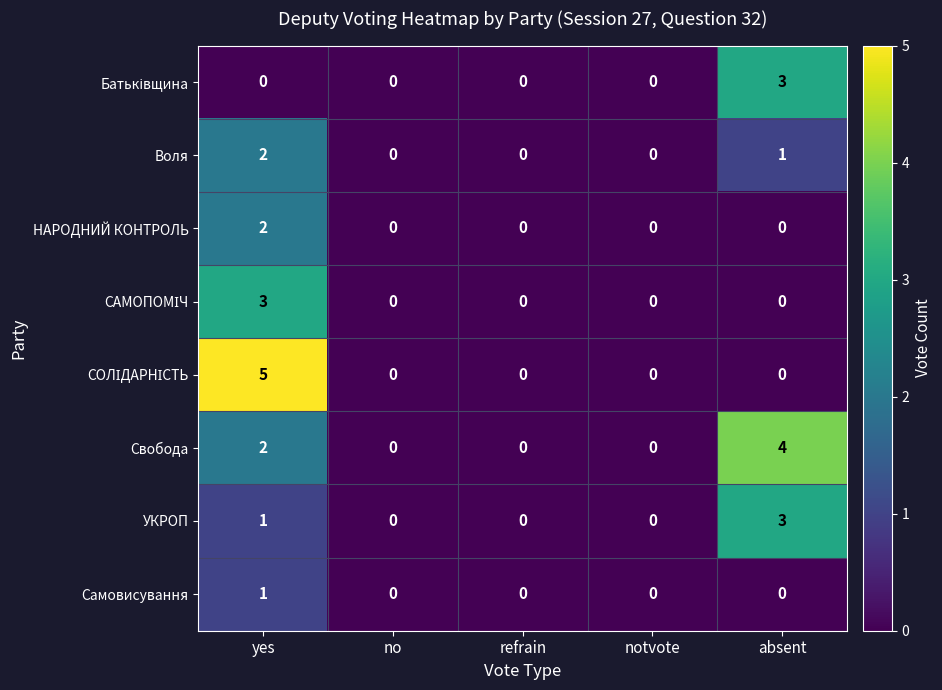

Count the number of categories in the chart.

5